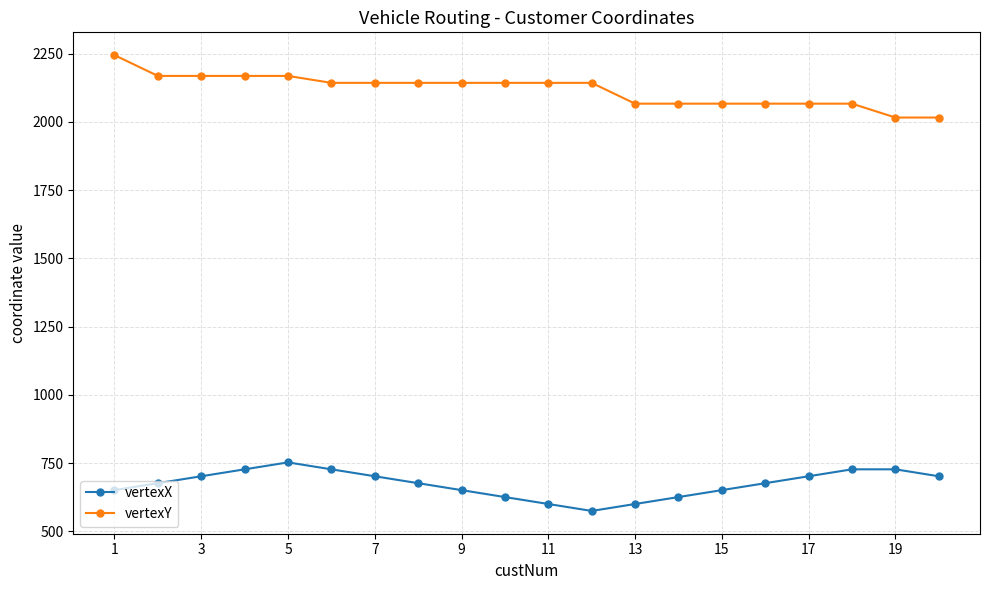

Reading right to left, extract all data points from this chart.

vertexX: 702.0	727.4	727.4	702.0	676.6	651.2	625.8	600.4	575.0	600.4	625.8	651.2	676.6	702.0	727.4	752.8	727.4	702.0	676.6	651.2
vertexY: 2015.8	2015.8	2066.6	2066.6	2066.6	2066.6	2066.6	2066.6	2142.8	2142.8	2142.8	2142.8	2142.8	2142.8	2142.8	2168.2	2168.2	2168.2	2168.2	2244.4